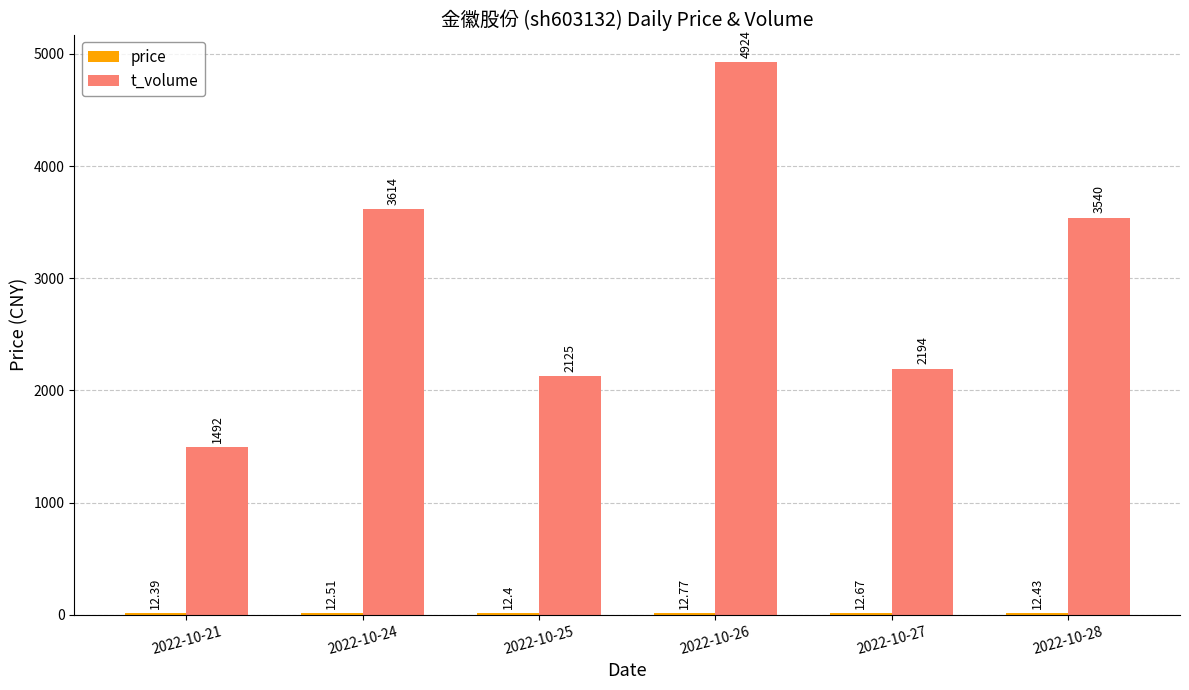

At which category is the sum across all series the highest?

2022-10-26